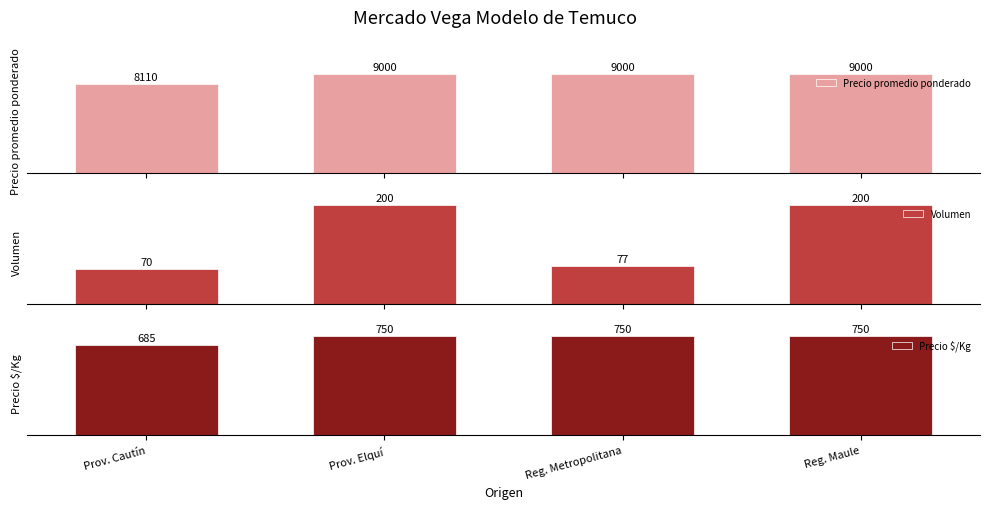

At how many categories does at least one series exceed 2790?

4